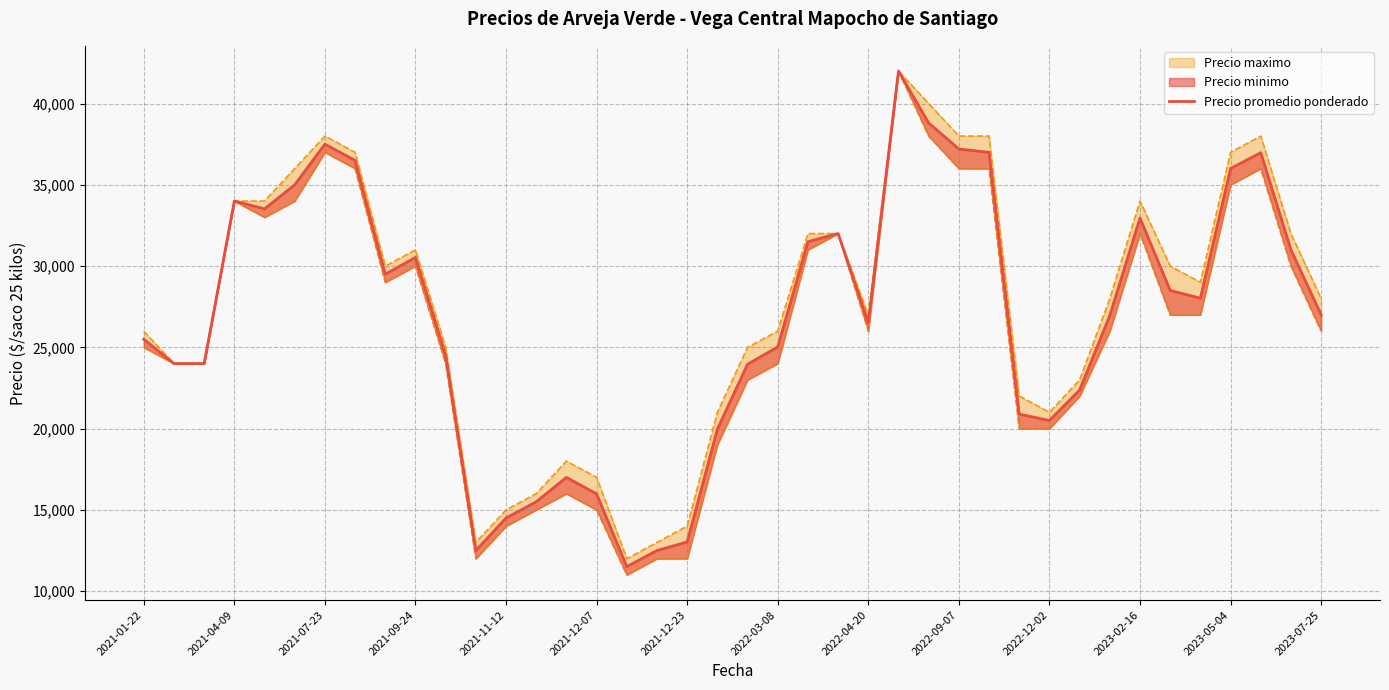

True or false: the data has more than 2 interior local peaks.

True